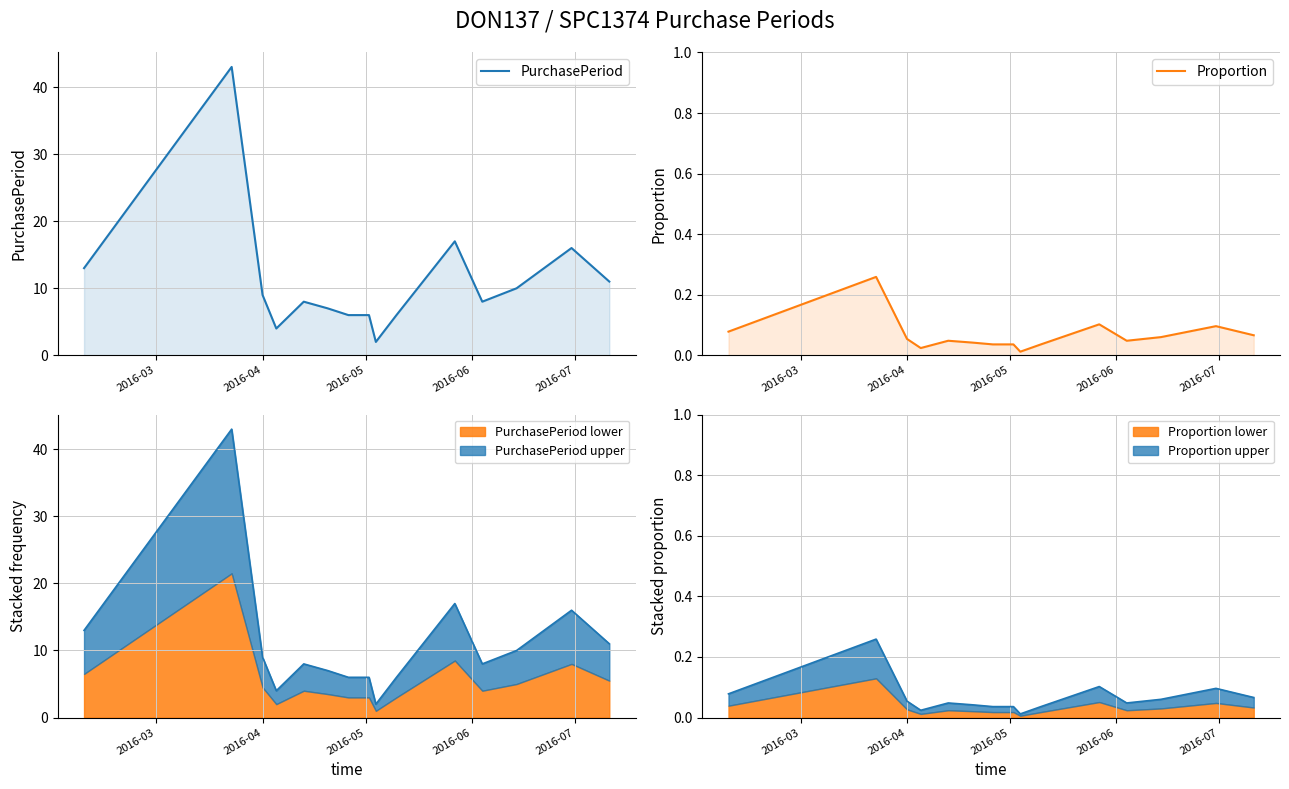

Rank the series by their maximum value, from lowest to highest.

Proportion, PurchasePeriod